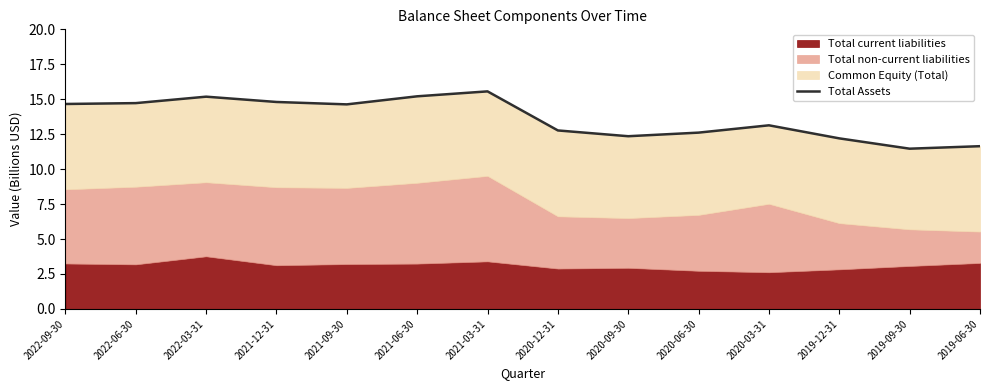

Rank the categories by value from highest to lowest.

2021-03-31, 2021-06-30, 2022-03-31, 2021-12-31, 2022-06-30, 2022-09-30, 2021-09-30, 2020-03-31, 2020-12-31, 2020-06-30, 2020-09-30, 2019-12-31, 2019-06-30, 2019-09-30